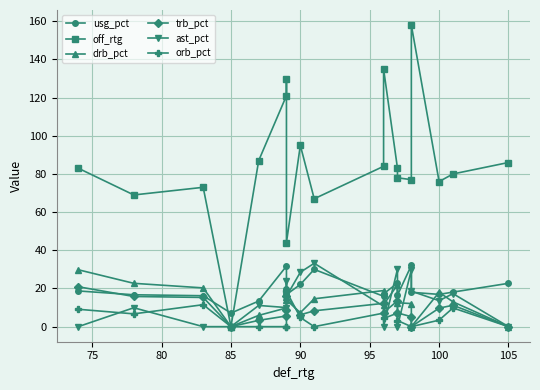

The value of orb_pct at 9 is 5.7. True or false?

False